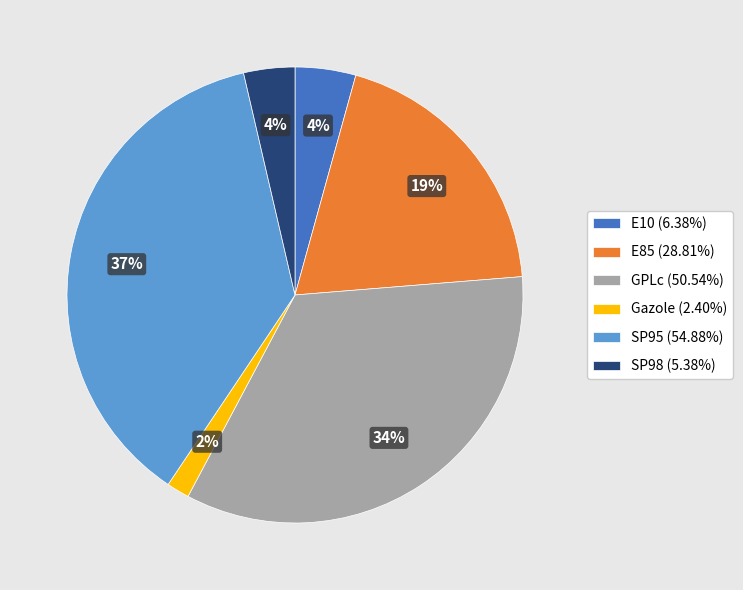

Does E85 represent more than half of the total?

No